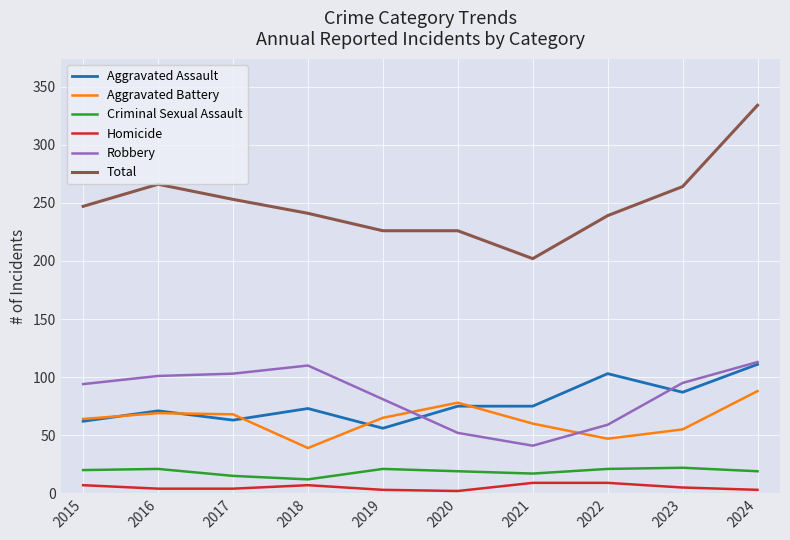

True or false: Total and Aggravated Assault cross at least once.

False